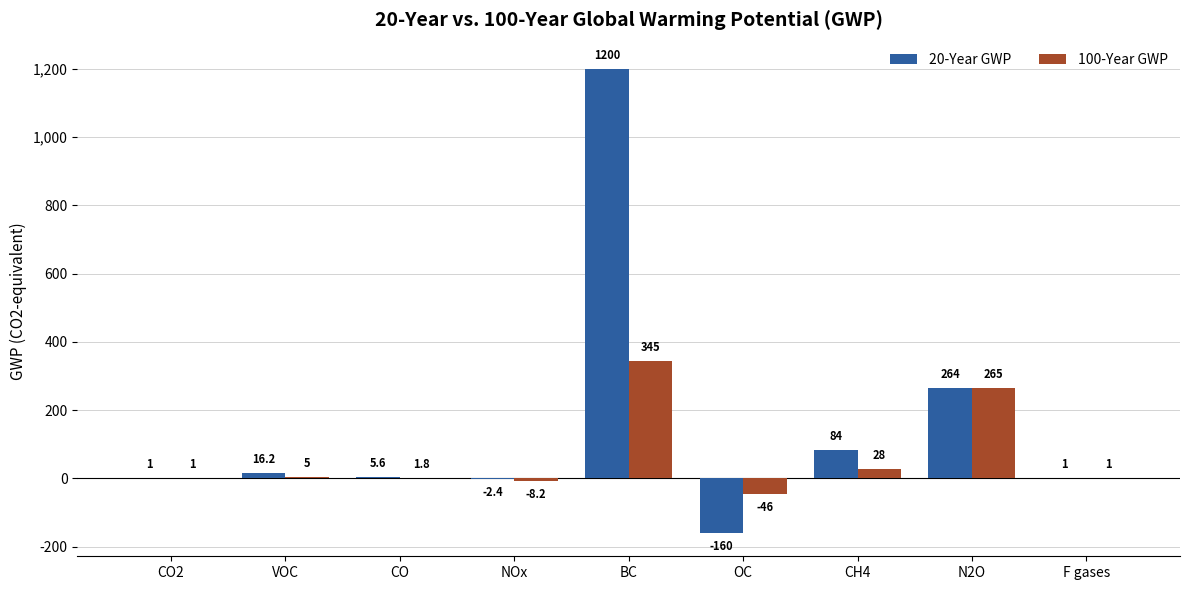

What is the total value across all series at F gases?

2.0